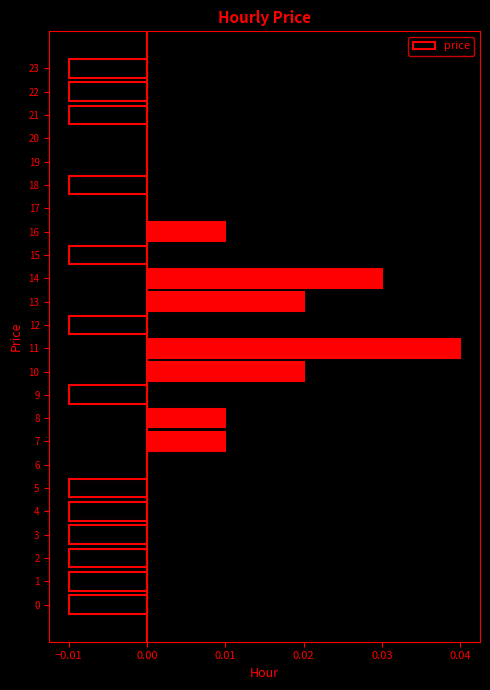

Which has a higher value, 15 or 17?

17